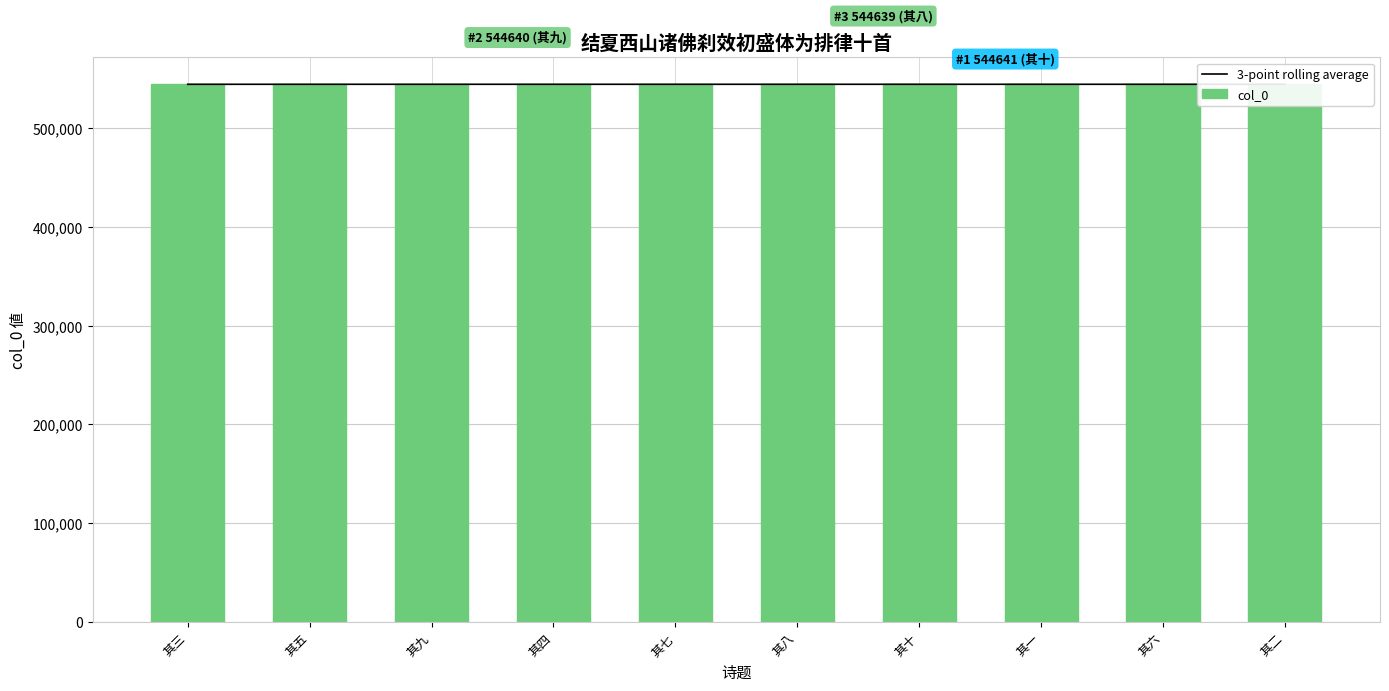

At how many categories does at least one series exceed 544640?

1